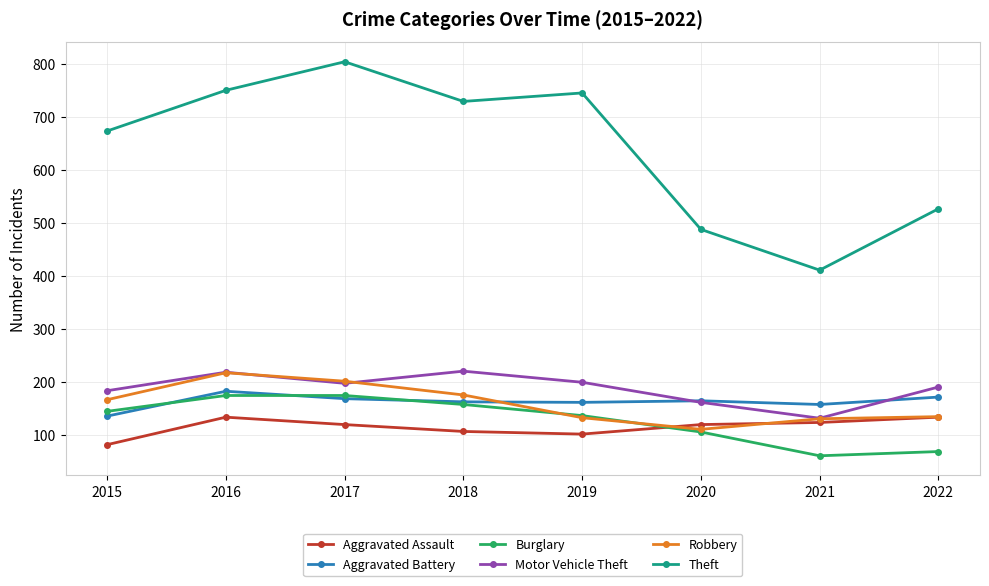

What is the value of the Motor Vehicle Theft point at the 2nd from the left?

218